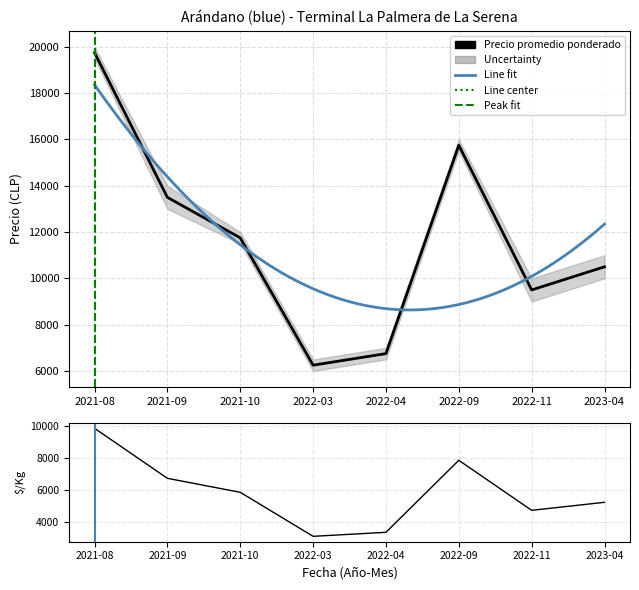

True or false: Precio minimo has a value of 5250 at 2023-04.

True